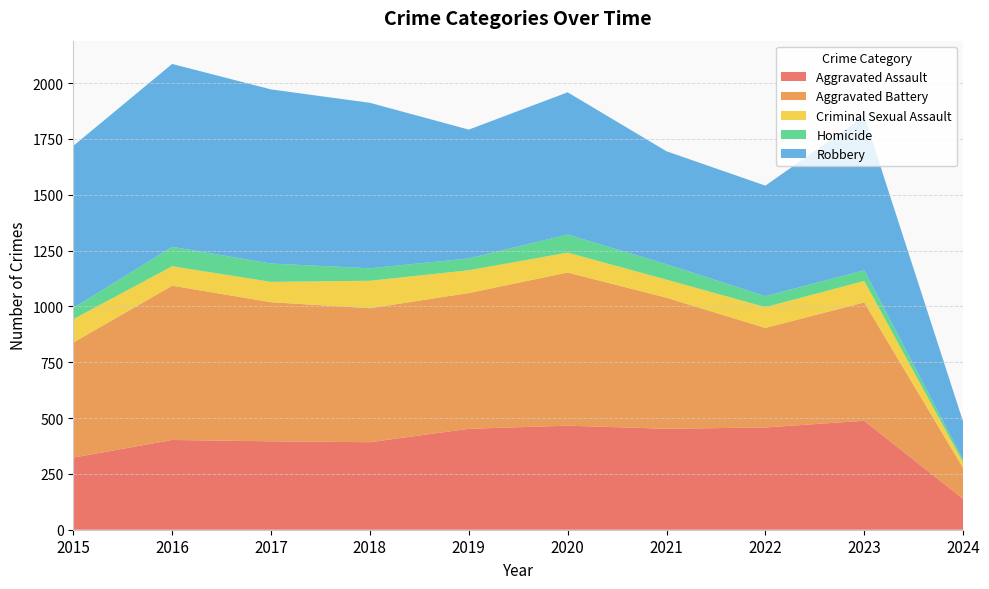

Reading left to right, transcribe all the data shown in this chart.

Aggravated Assault: 323	402	396	392	452	466	452	458	488	138
Aggravated Battery: 515	691	623	600	608	686	587	446	530	138
Criminal Sexual Assault: 105	87	91	123	102	89	81	93	96	26
Homicide: 50	87	82	56	53	81	69	49	48	12
Robbery: 726	819	780	741	577	637	506	495	690	170